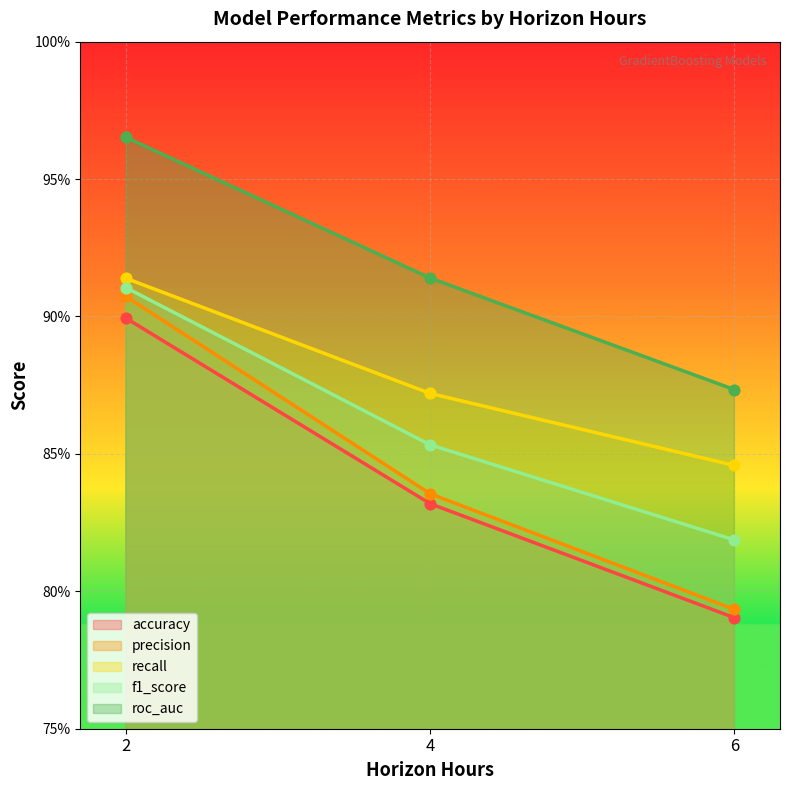

What are all the series names shown in the legend?

accuracy, precision, recall, f1_score, roc_auc